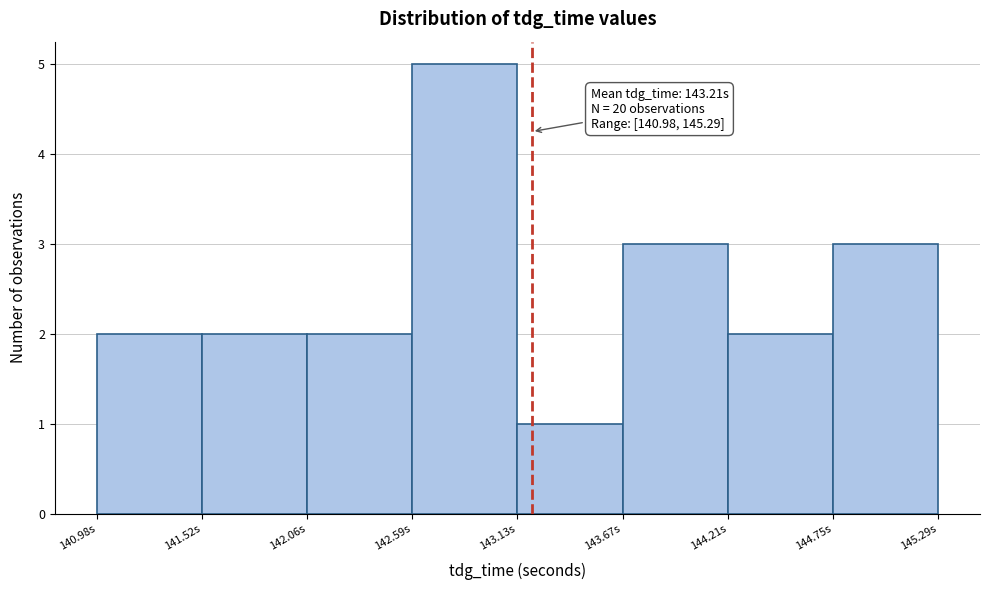

Over which range of the x-axis is the bar tallest?

142.6 to 143.1